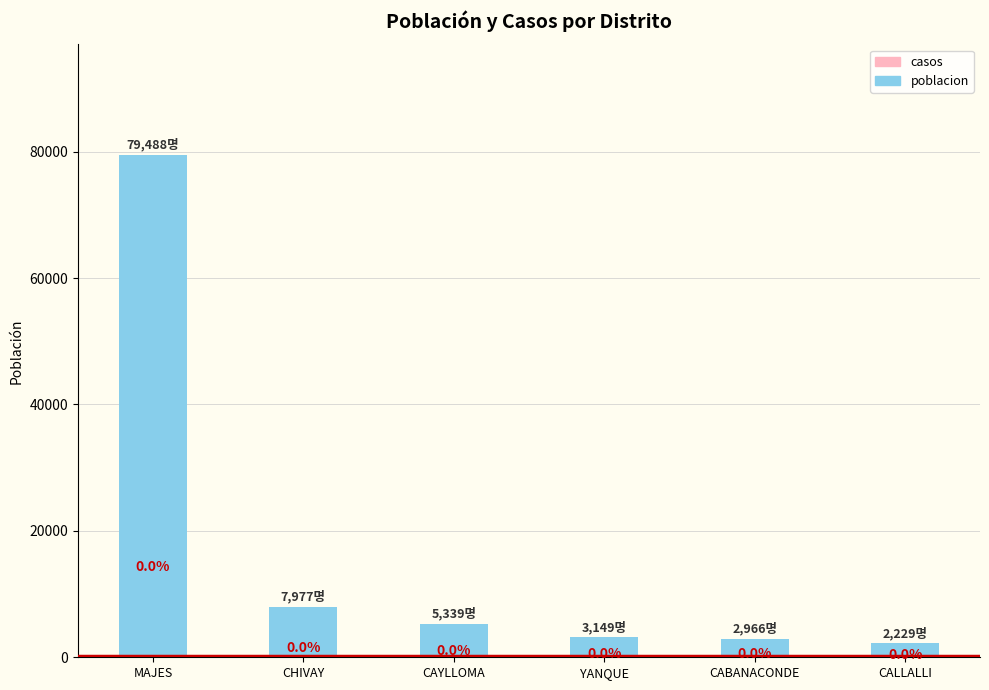

Reading left to right, list all the values displayed in this chart.

poblacion: 79488	7977	5339	3149	2966	2229
casos: 0	0	0	0	0	0